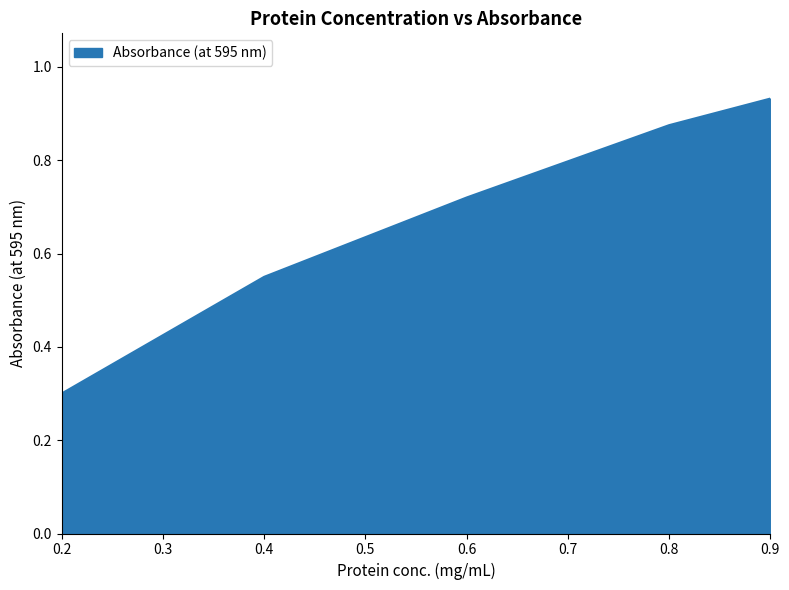

Count the values in the range 0 to 1.

5